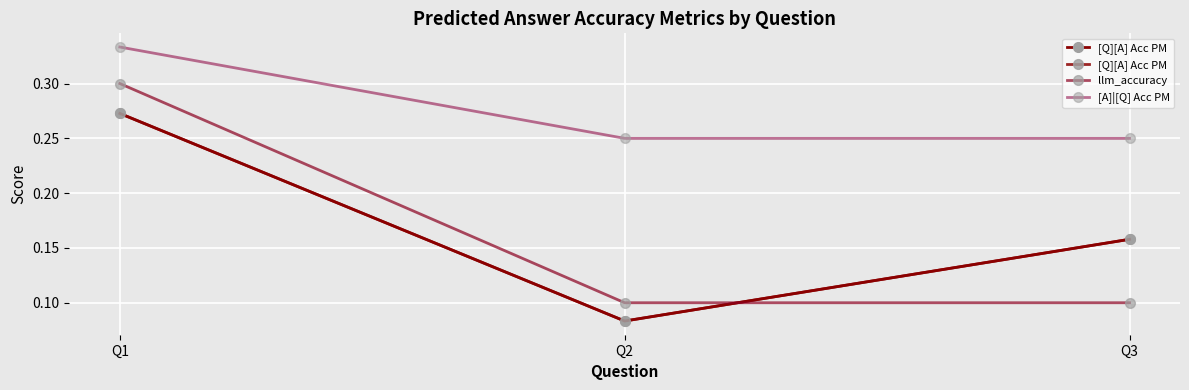

Is this an area chart (filled region under the line)?

No